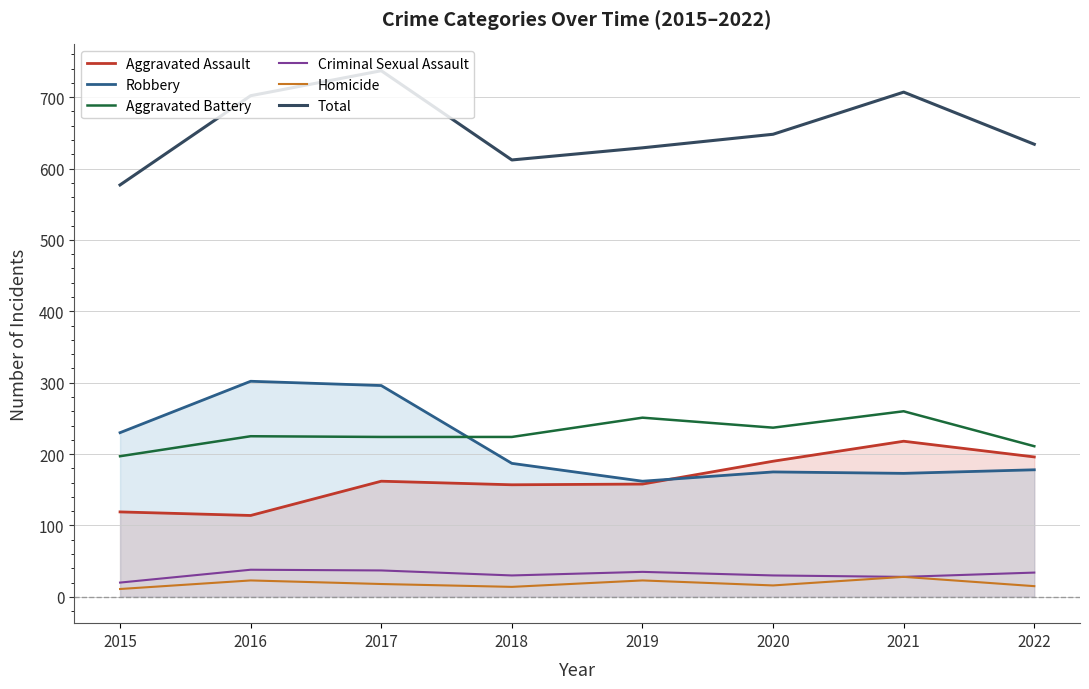

What is the difference between the maximum and minimum values in the Criminal Sexual Assault series?

18